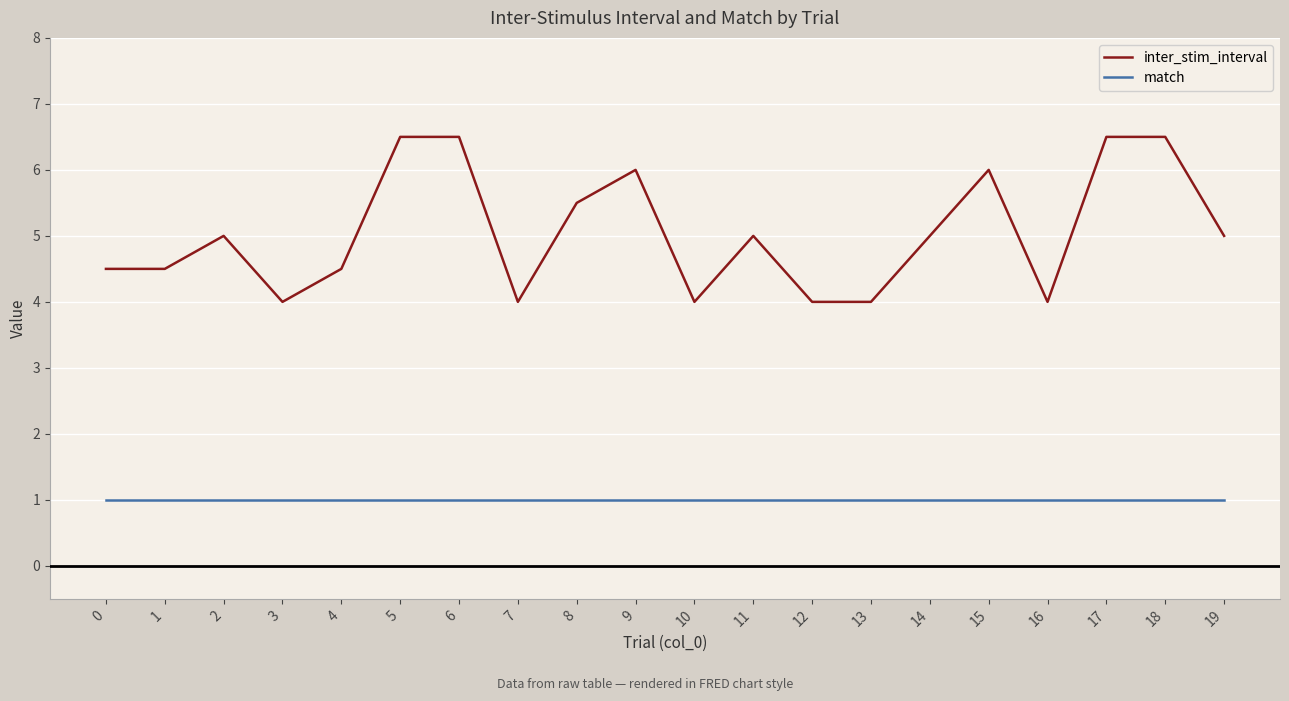

Reading left to right, what are all the values shown in this chart?

inter_stim_interval: 4.5	4.5	5.0	4.0	4.5	6.5	6.5	4.0	5.5	6.0	4.0	5.0	4.0	4.0	5.0	6.0	4.0	6.5	6.5	5.0
match: 1.0	1.0	1.0	1.0	1.0	1.0	1.0	1.0	1.0	1.0	1.0	1.0	1.0	1.0	1.0	1.0	1.0	1.0	1.0	1.0